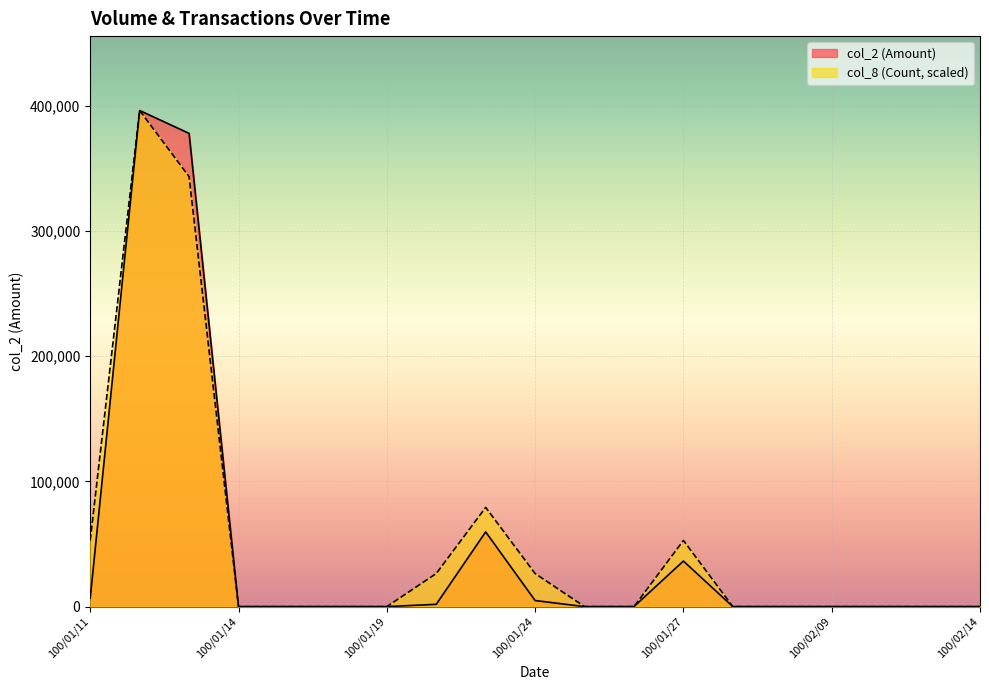

How many series are shown in this chart?

2